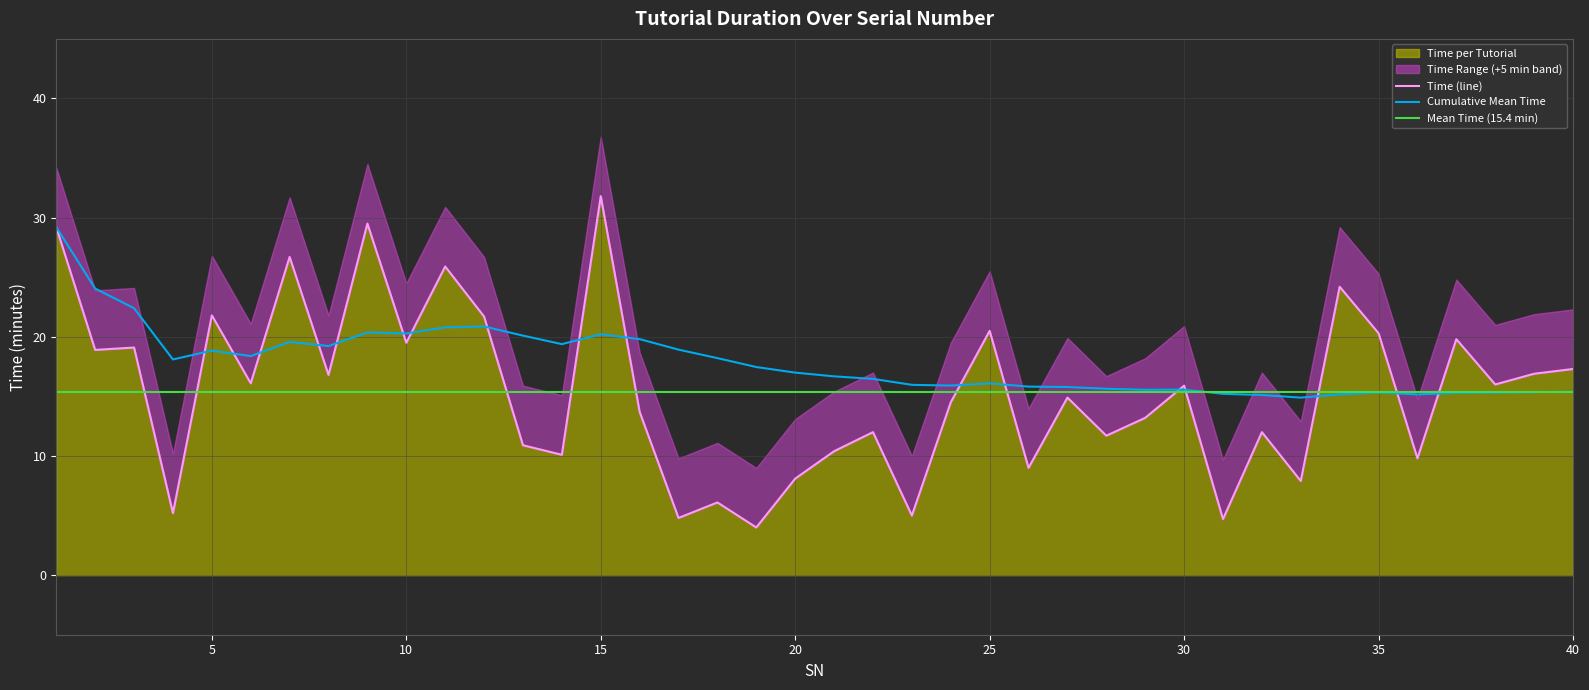

What is the value of the 24th point from the left?

14.5